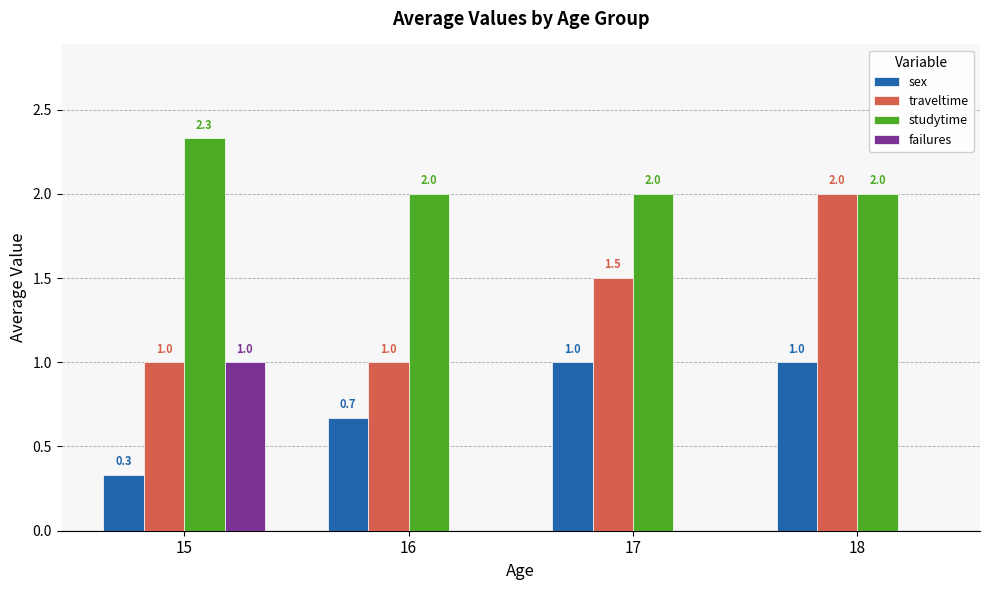

What is the maximum value shown in the chart?

2.3